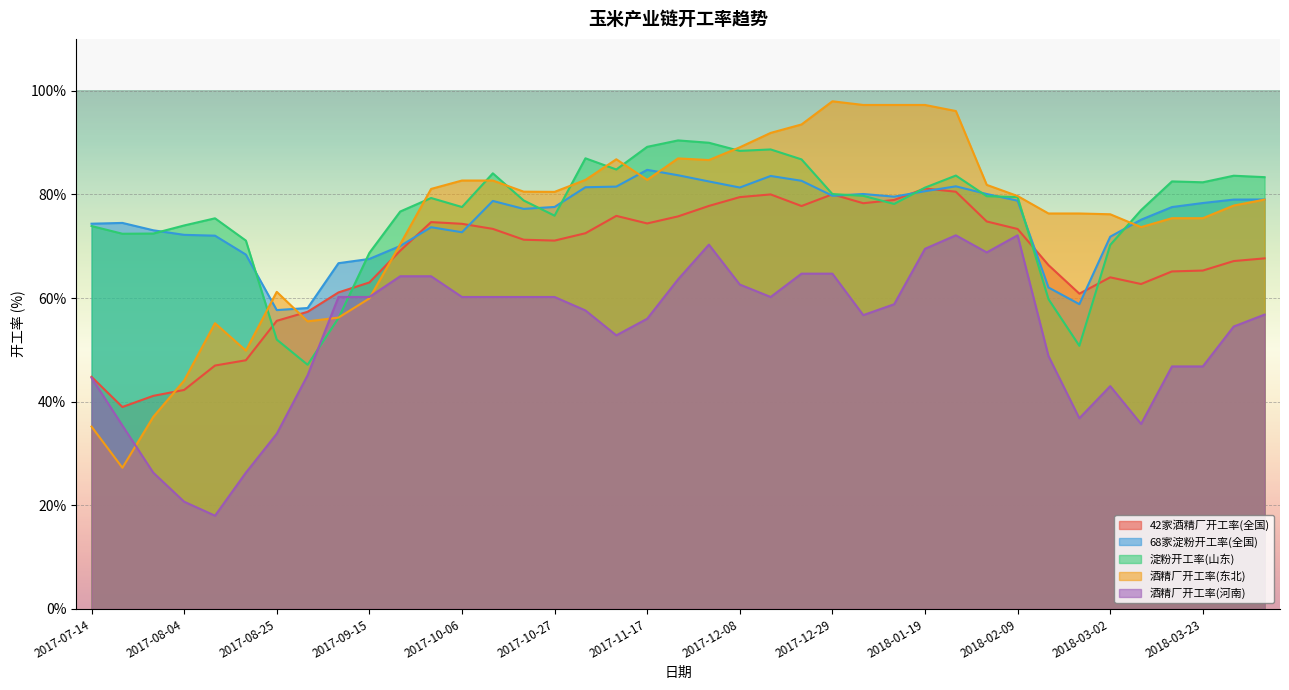

True or false: 酒精厂开工率(河南) and 42家酒精厂开工率(全国) cross at least once.

False